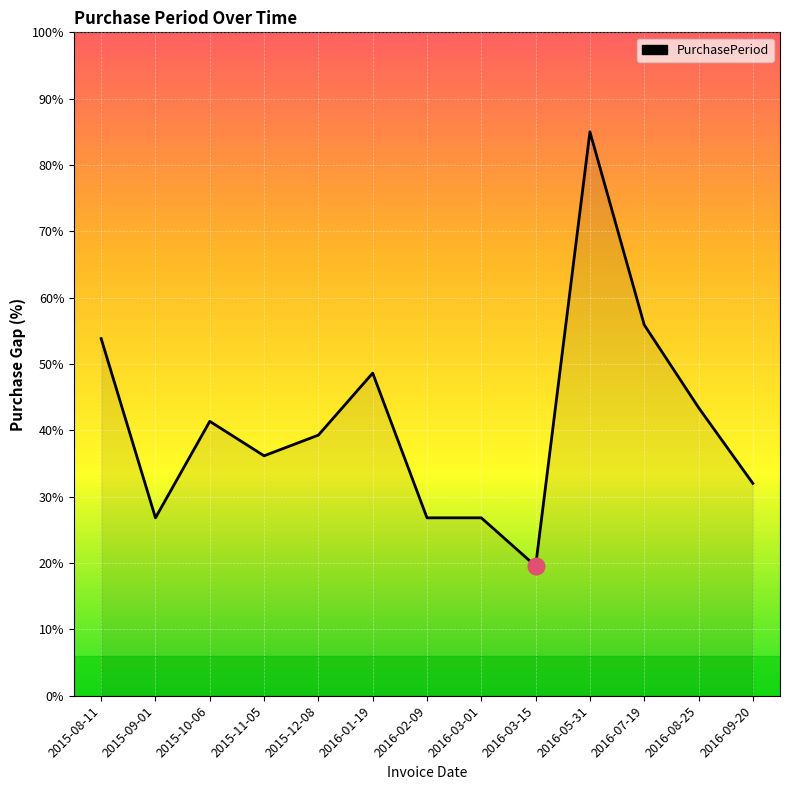

How many distinct data groups are displayed?

1